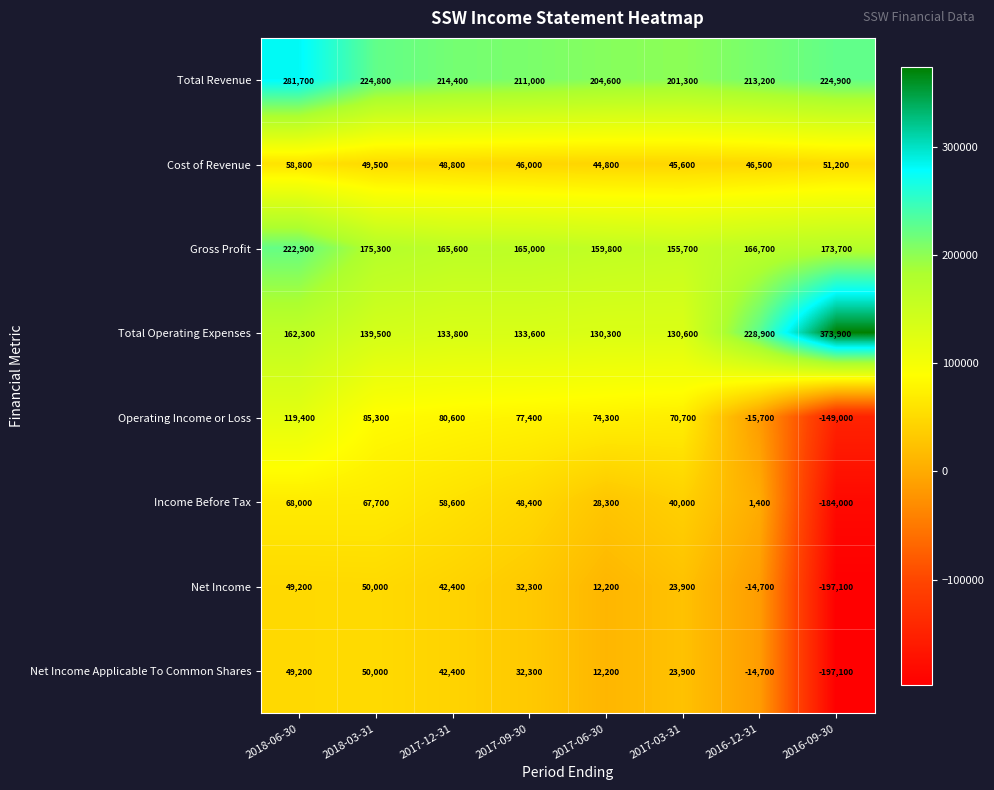

List the labels in order of Total Revenue value, largest first.

2018-06-30, 2016-09-30, 2018-03-31, 2017-12-31, 2016-12-31, 2017-09-30, 2017-06-30, 2017-03-31